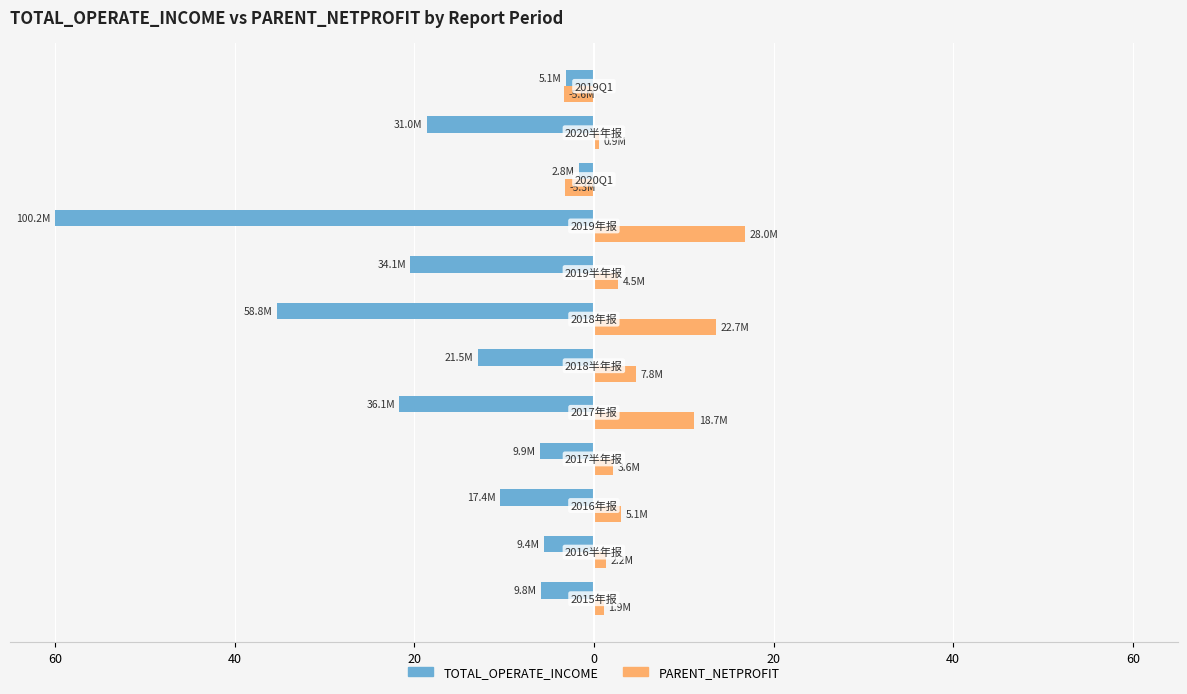

What are all the series names shown in the legend?

TOTAL_OPERATE_INCOME, PARENT_NETPROFIT